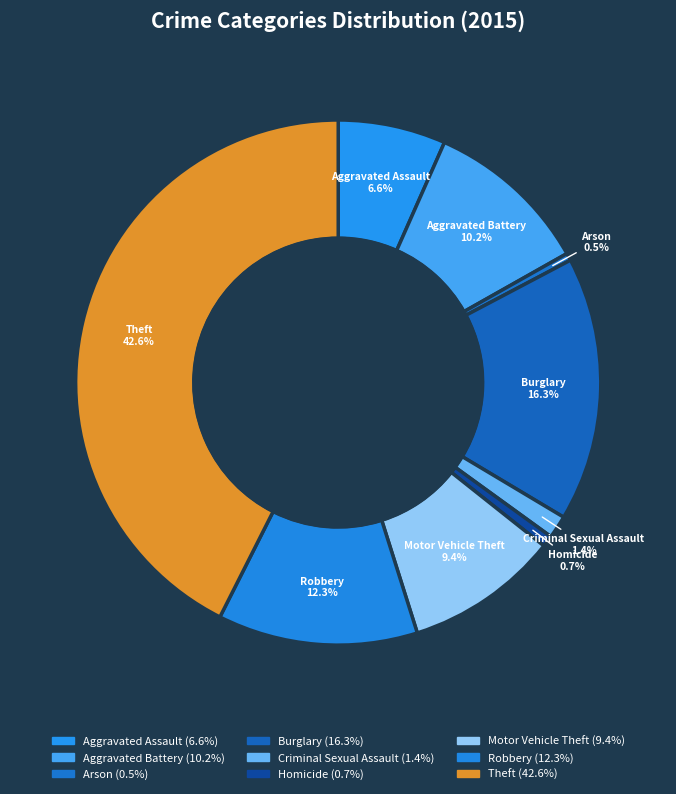

The Theft slice represents 43% of the pie. True or false?

True